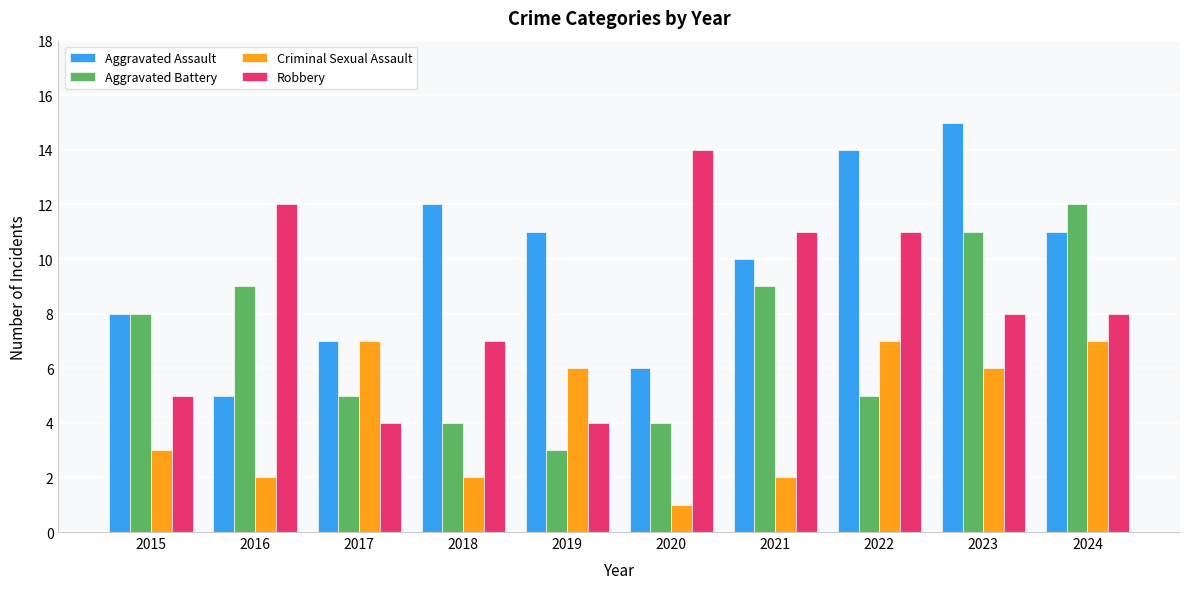

What value does the Criminal Sexual Assault series have at 2022?

7